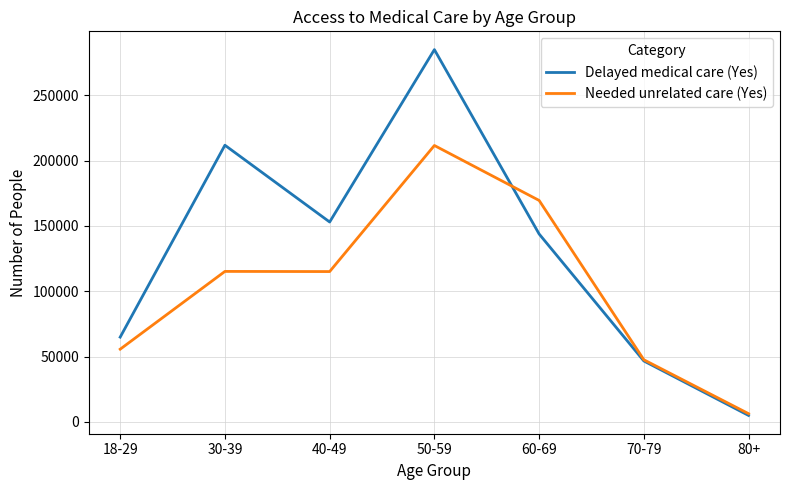

What is the approximate value of Delayed medical care (Yes) at 50-59, to the nearest 50?

285000